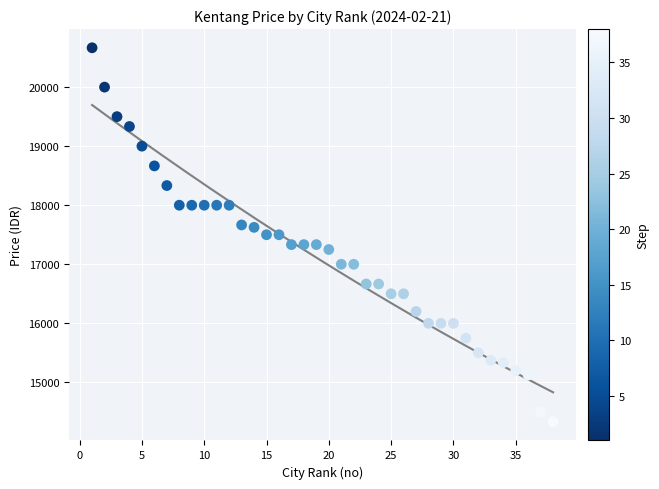

What is the range of Y values (max minus min)?

6333